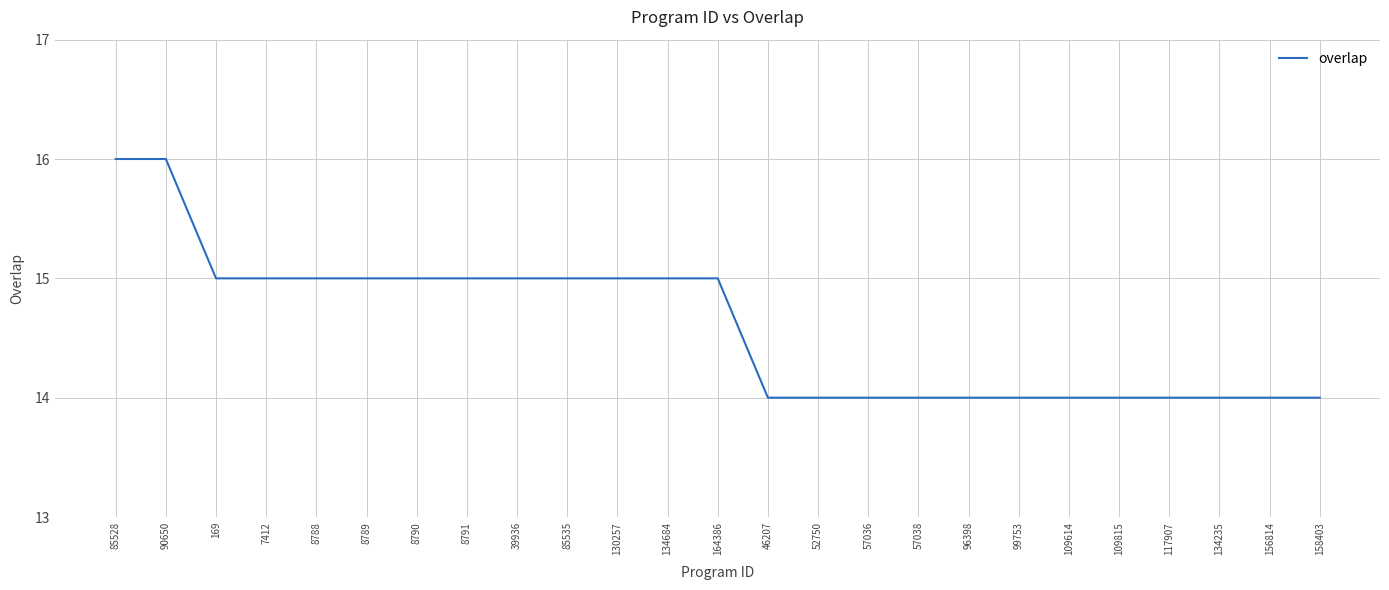

What is the maximum value shown in the chart?

16